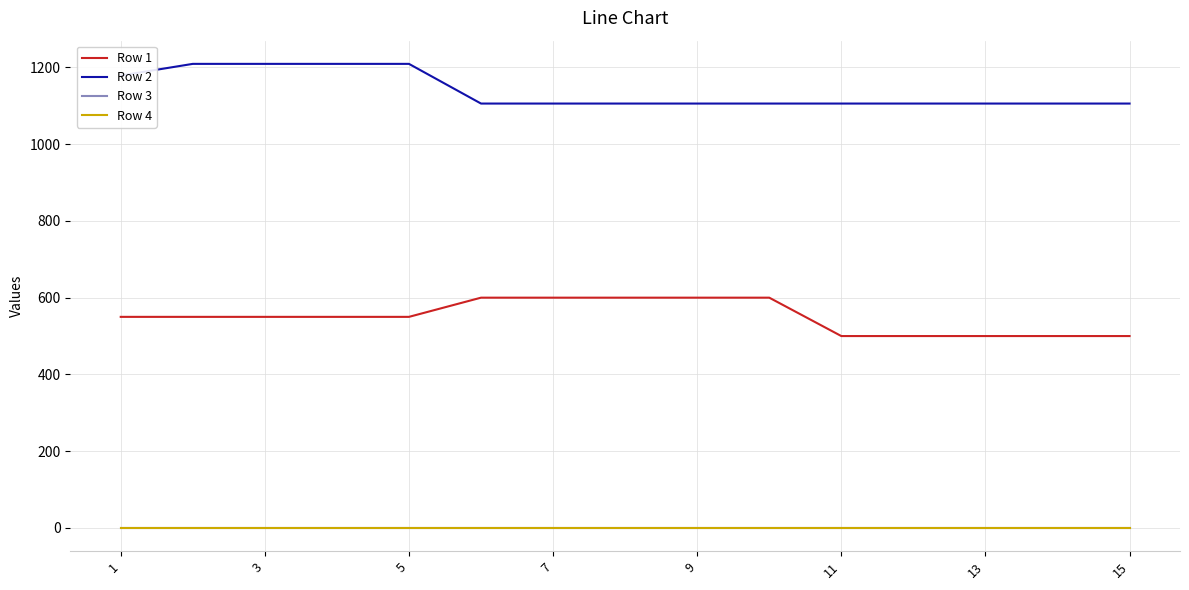

Is this an area chart (filled region under the line)?

No